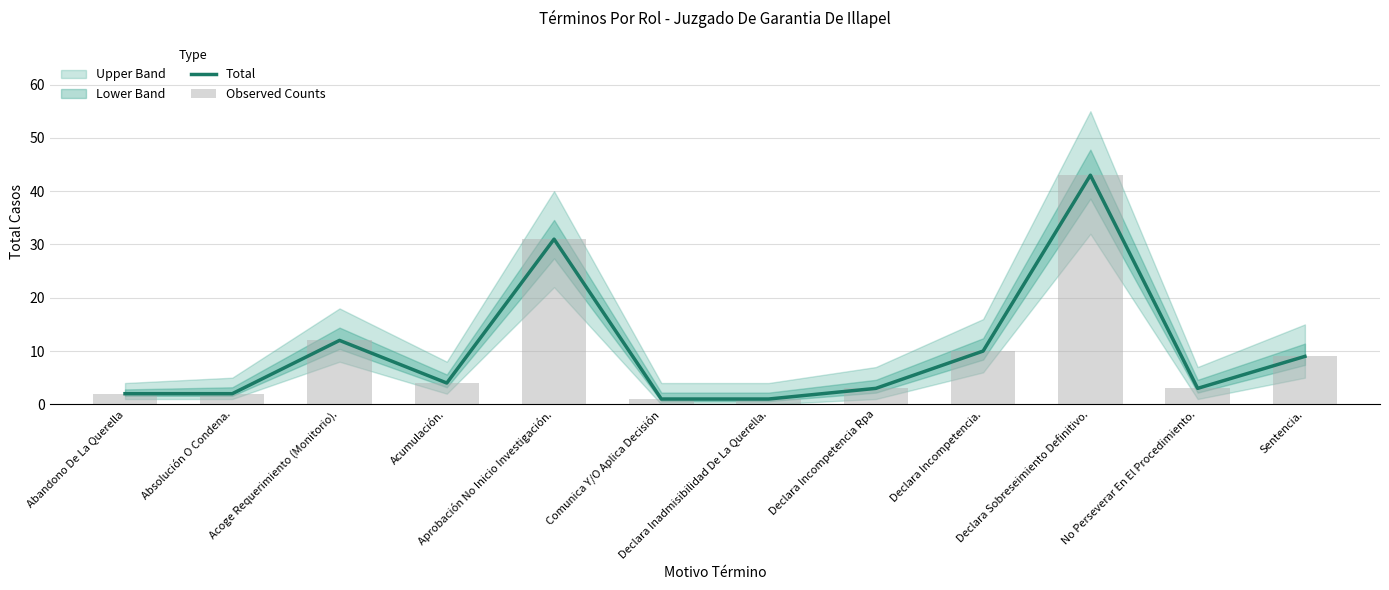

What is the total value across all series at Absolución O Condena.?

4